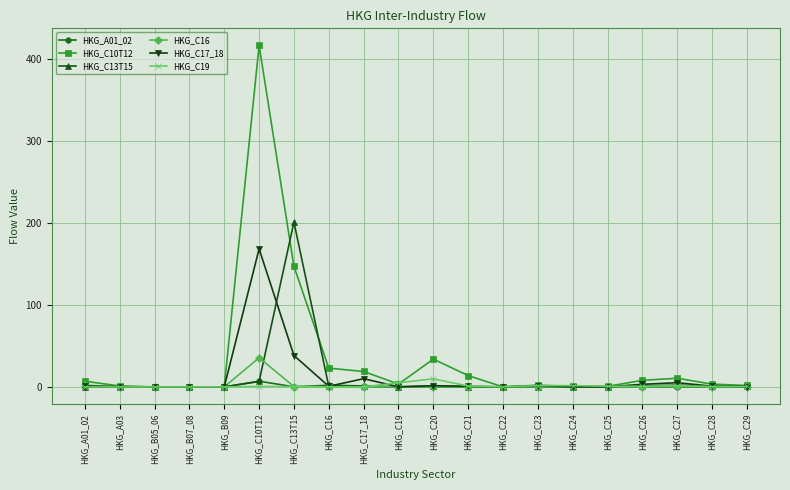

True or false: HKG_C19 has a value of 0.0 at HKG_B09.

True